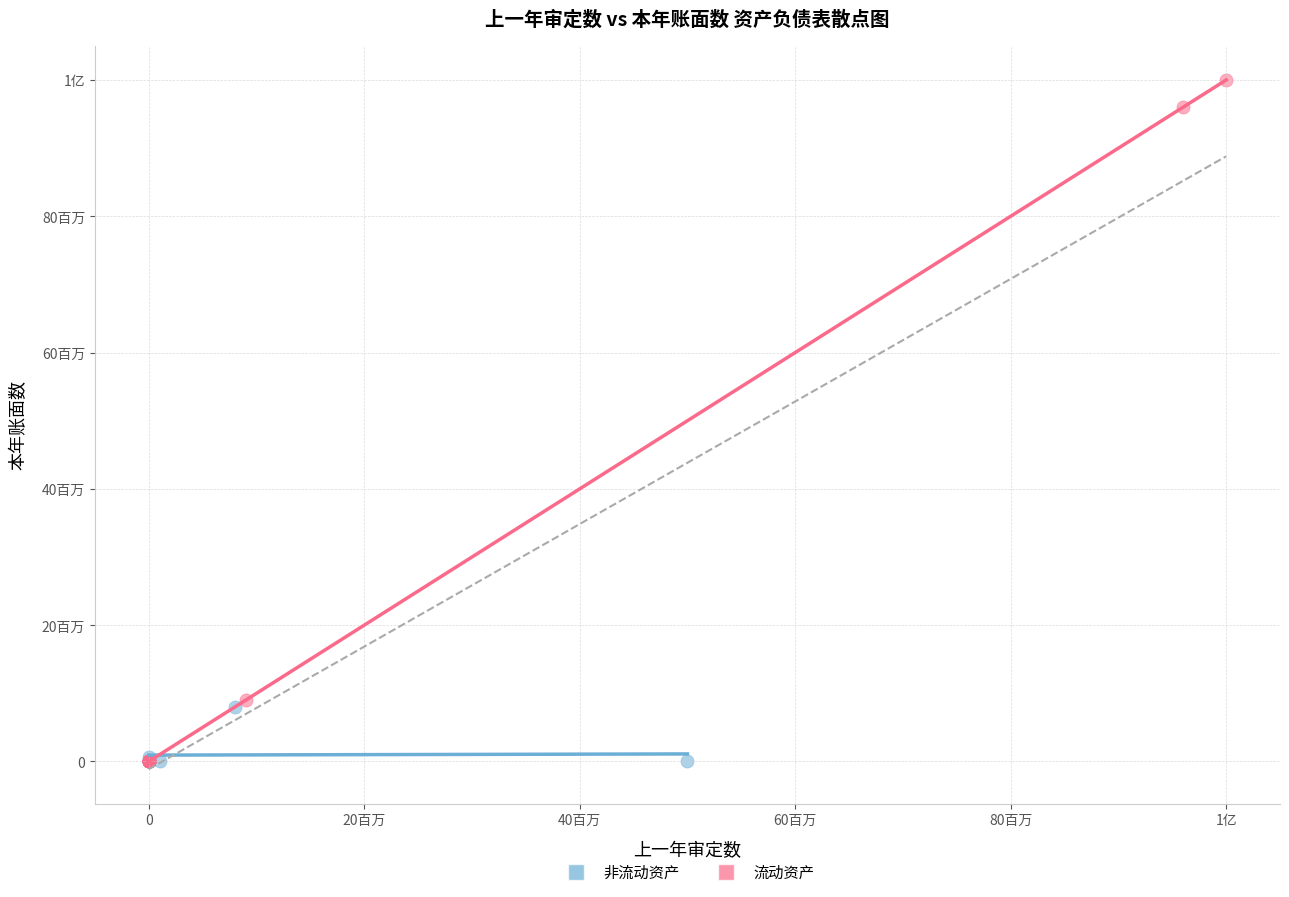

What are all the series names shown in the legend?

非流动资产, 流动资产